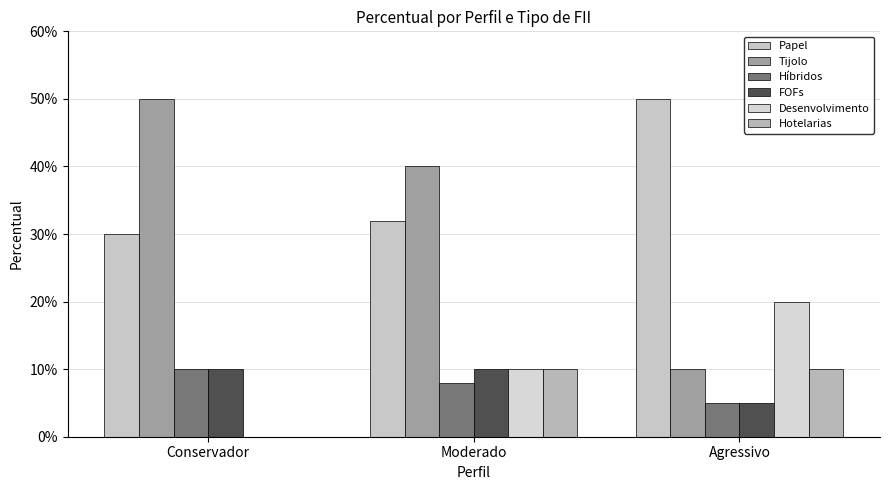

How many Tijolo values are between 0 and 1?

3